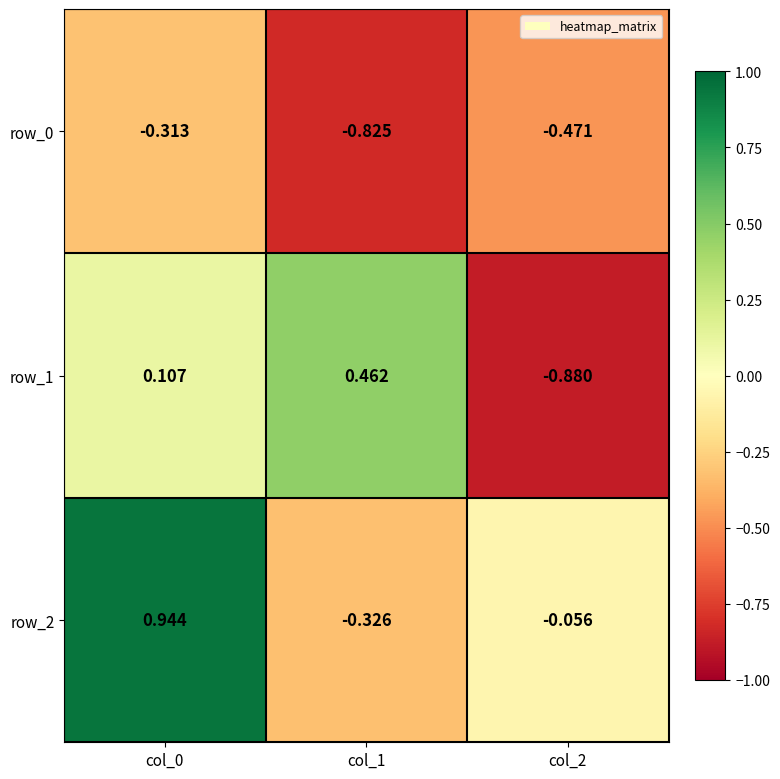

Is the value of row_2 at col_1 greater than the value of row_0 at col_1?

Yes